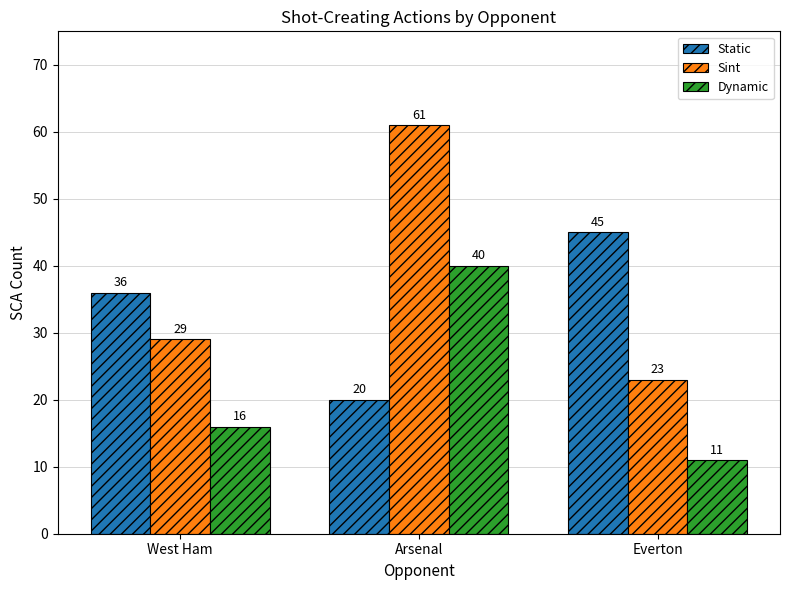

Is the value of Static at Arsenal greater than the value of Dynamic at Arsenal?

No